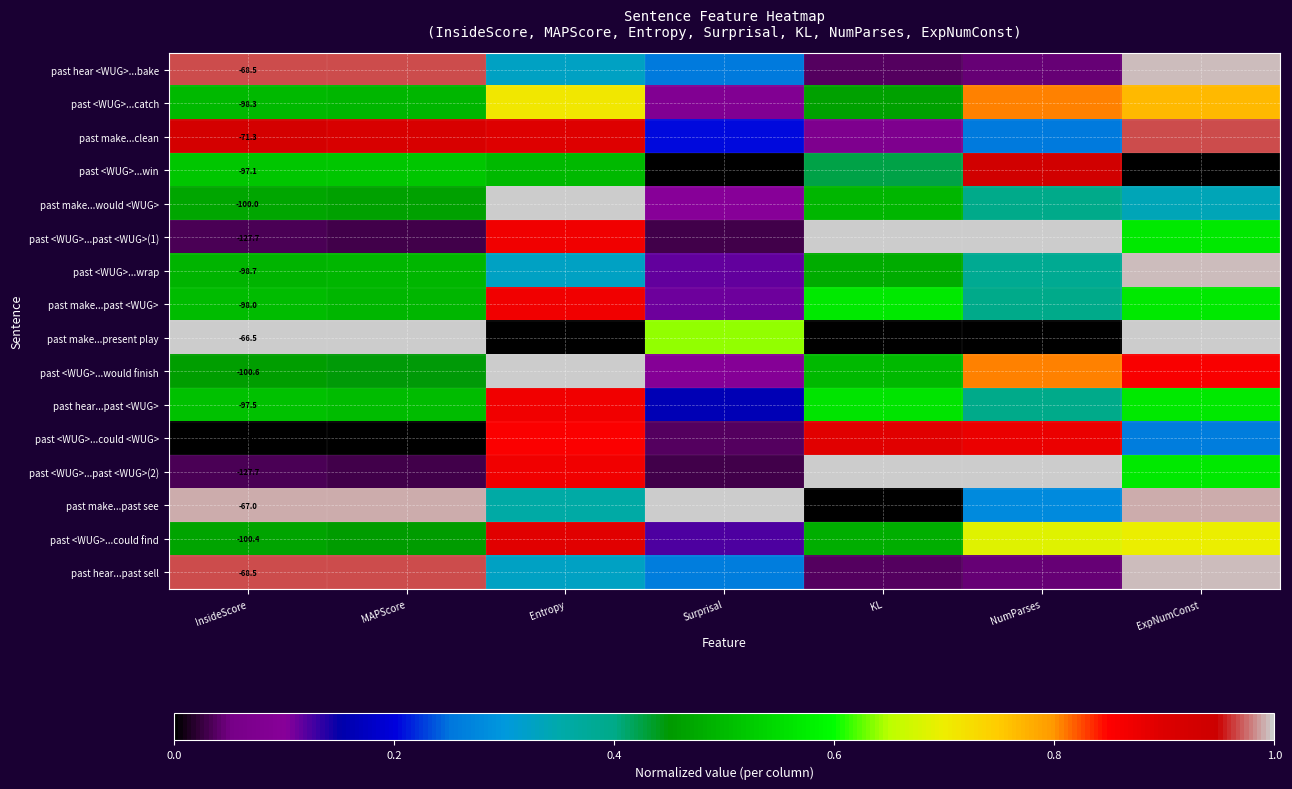

Is the value of past <WUG>...catch at NumParses greater than the value of past hear...past <WUG> at MAPScore?

Yes